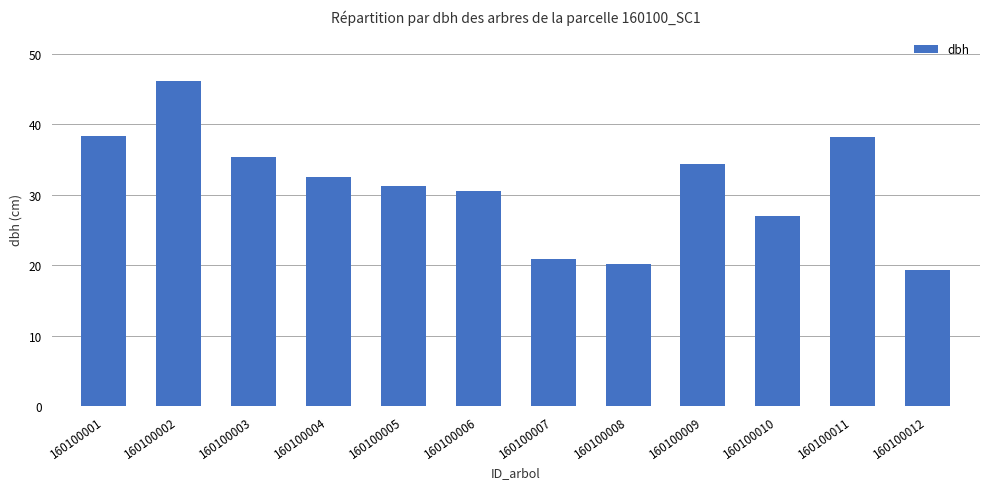

What is the change in value from 160100002 to 160100009?

-11.8